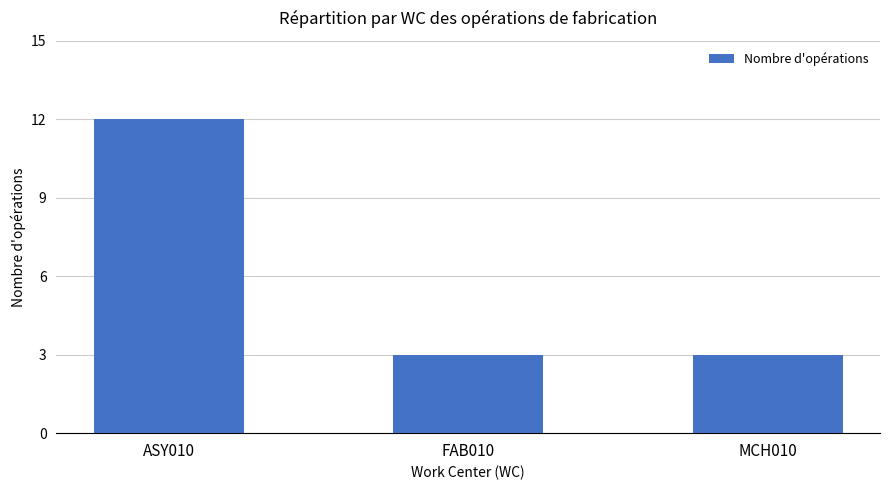

What is the label of the 2nd bar from the left?

FAB010